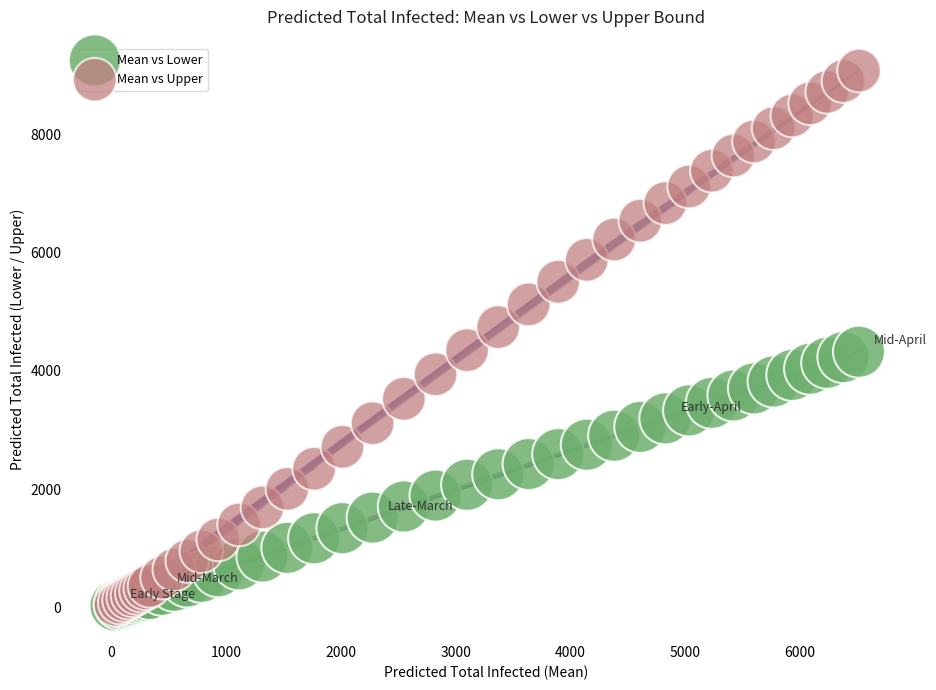

Which series reaches the maximum Y coordinate?

Mean vs Upper